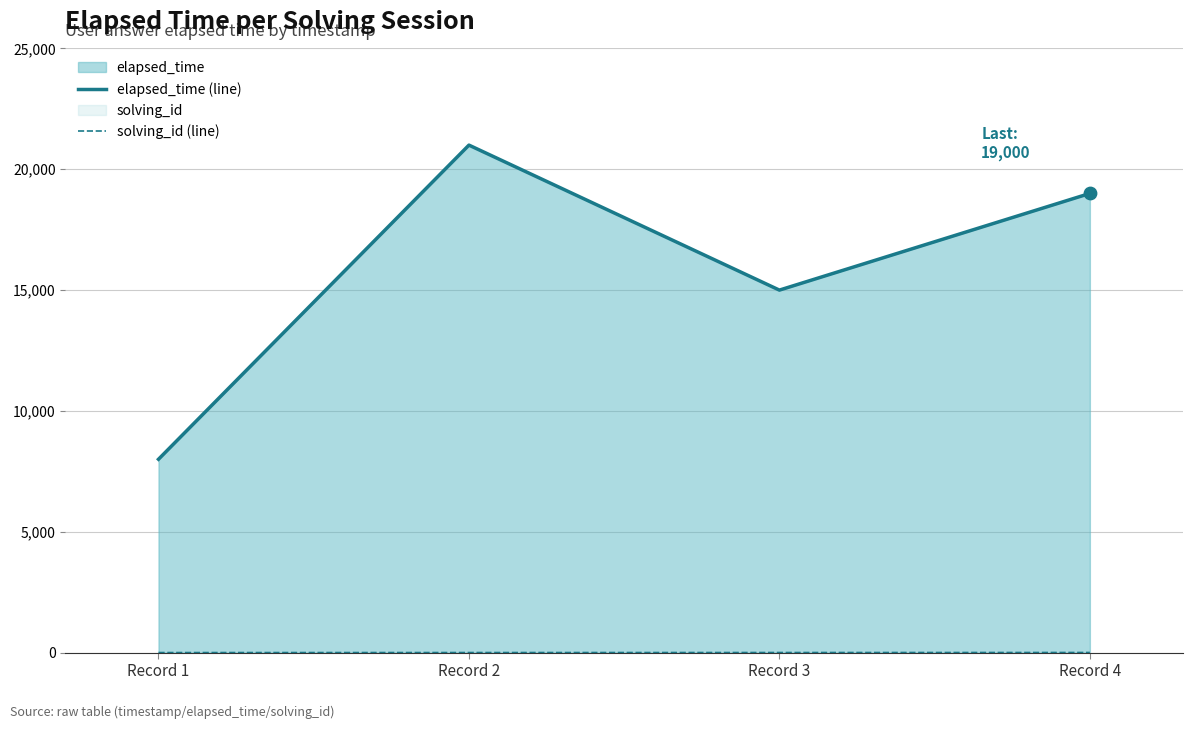

Which series reaches the minimum Y coordinate?

solving_id (line)